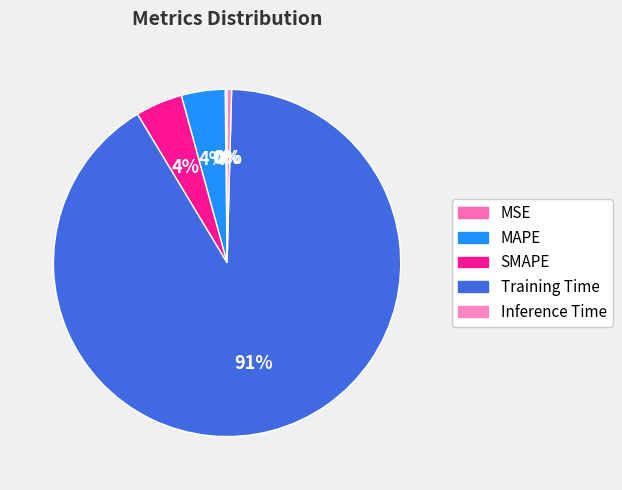

True or false: SMAPE accounts for 4% of the total.

True